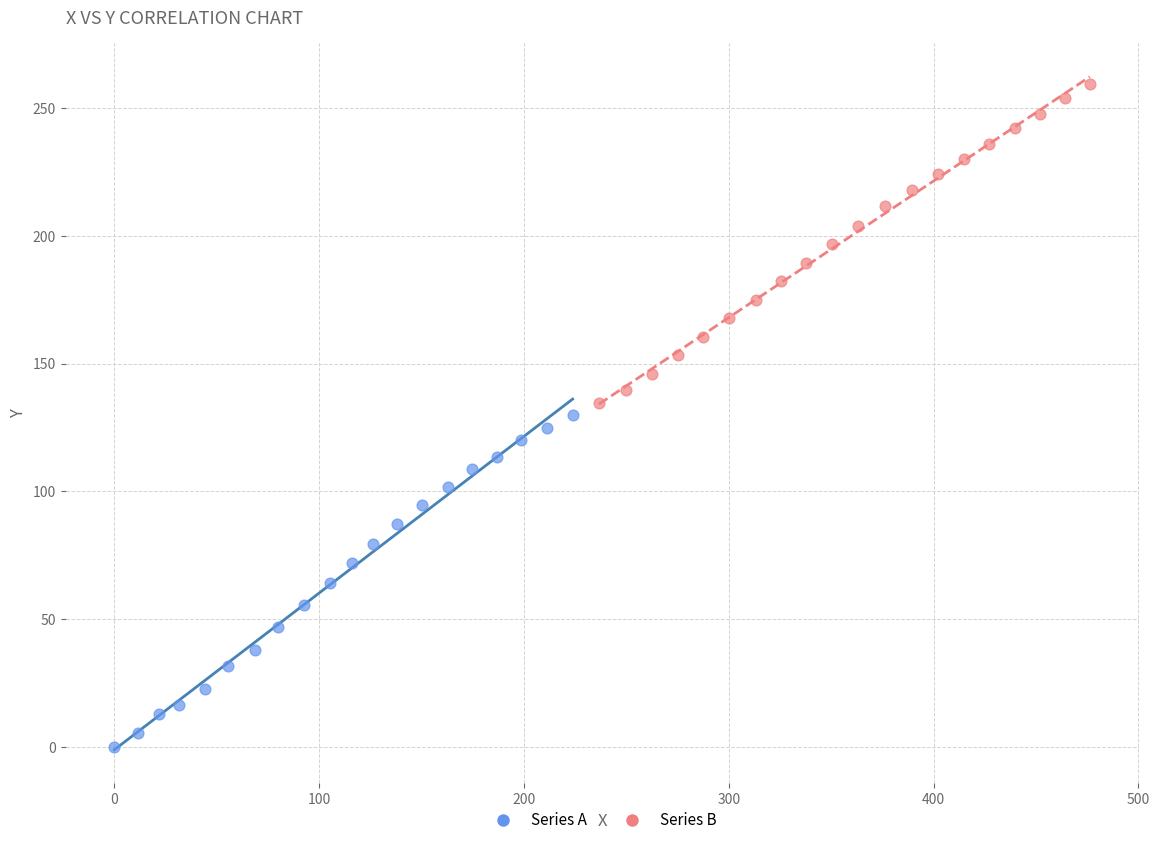

Which series has the widest spread of Y values?

Series A